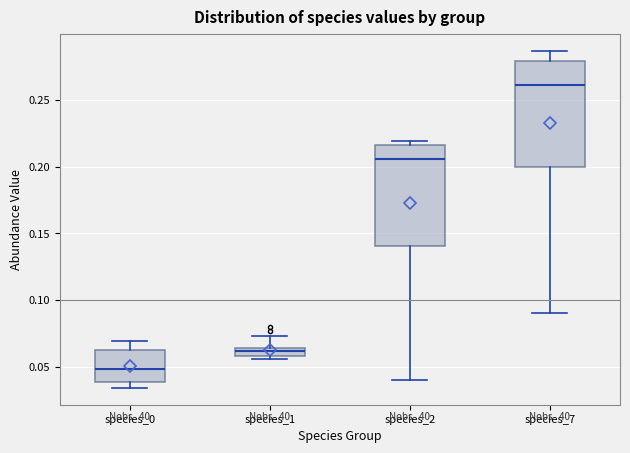

Where is the lower edge of the box for species_1 on the y-axis? The values are not printed on the chart, so give them approximately, as read against the axis.

0.060